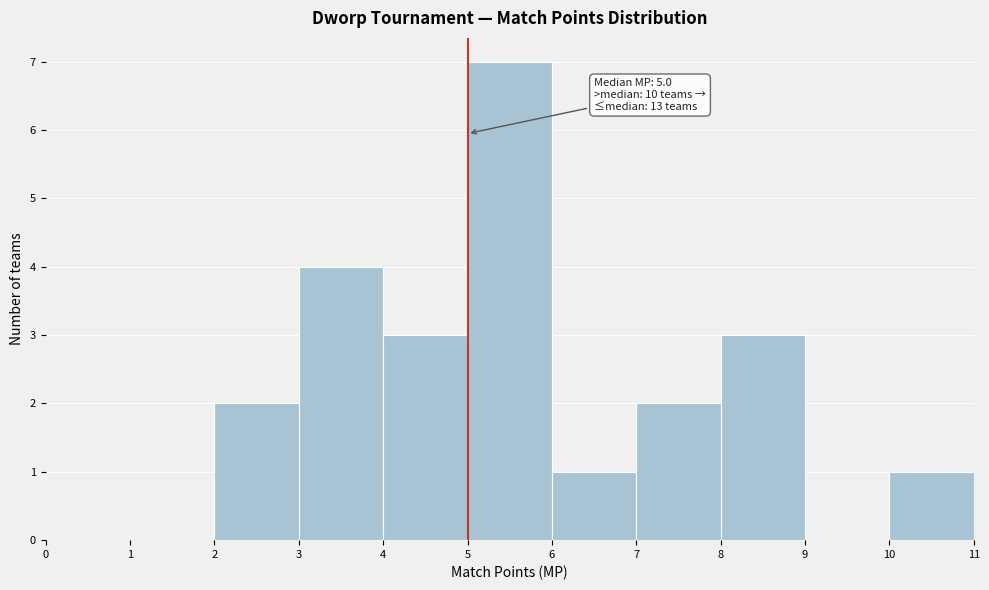

Over which range of the x-axis is the bar tallest?

5 to 6